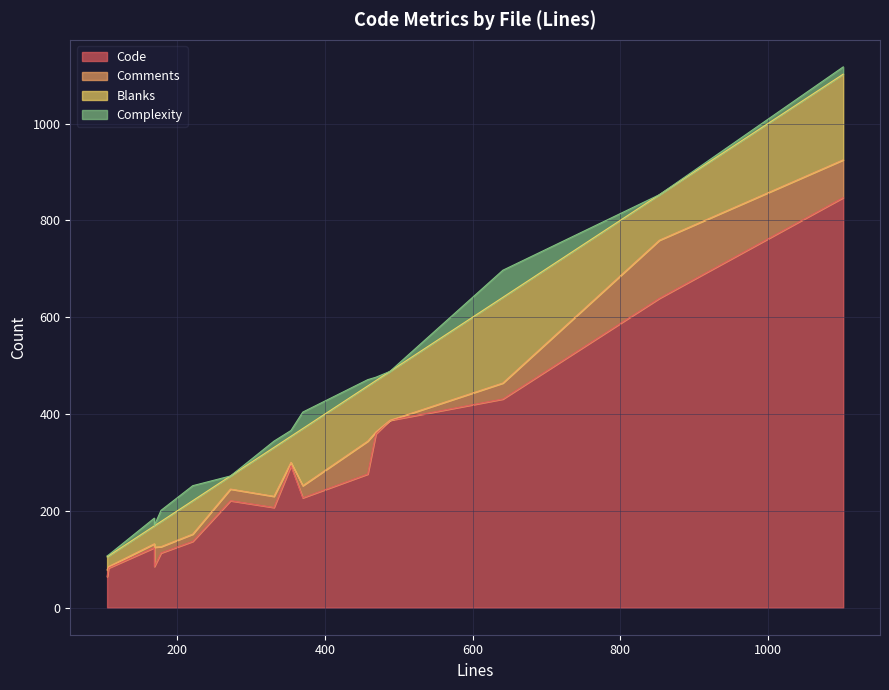

Which series has the largest range (max minus min)?

Code